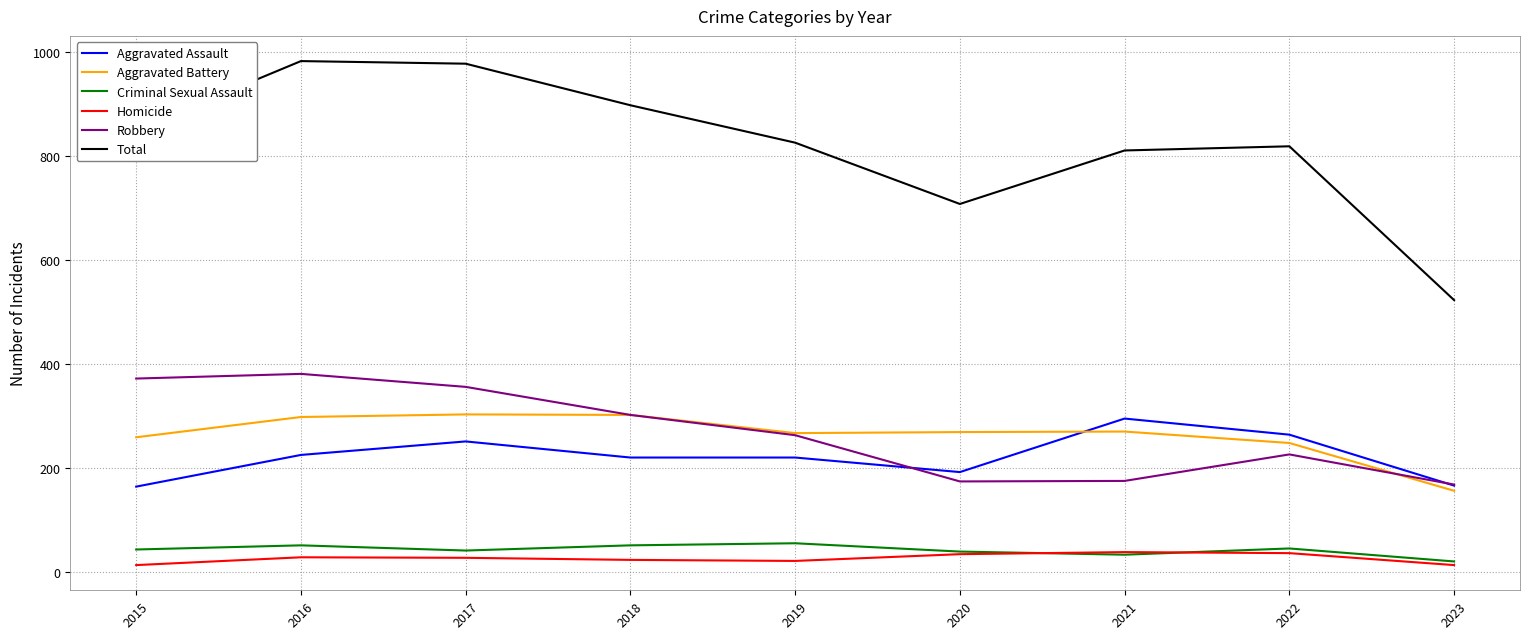

True or false: Robbery has more than 2 interior local peaks.

False